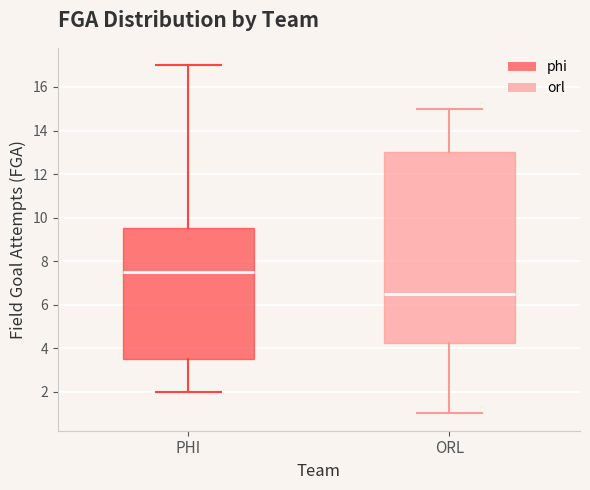

Reading left to right, transcribe this box plot: for each box, give where its median line is, the range the box spans, and where its two whiskers end, as read against the y-axis. The values are not printed on the chart, so give them approximately, as read against the axis.

PHI: median 7.6, box 3.6 to 9.6, whiskers 2.0 to 17.0
ORL: median 6.6, box 4.2 to 13.0, whiskers 1.0 to 15.0